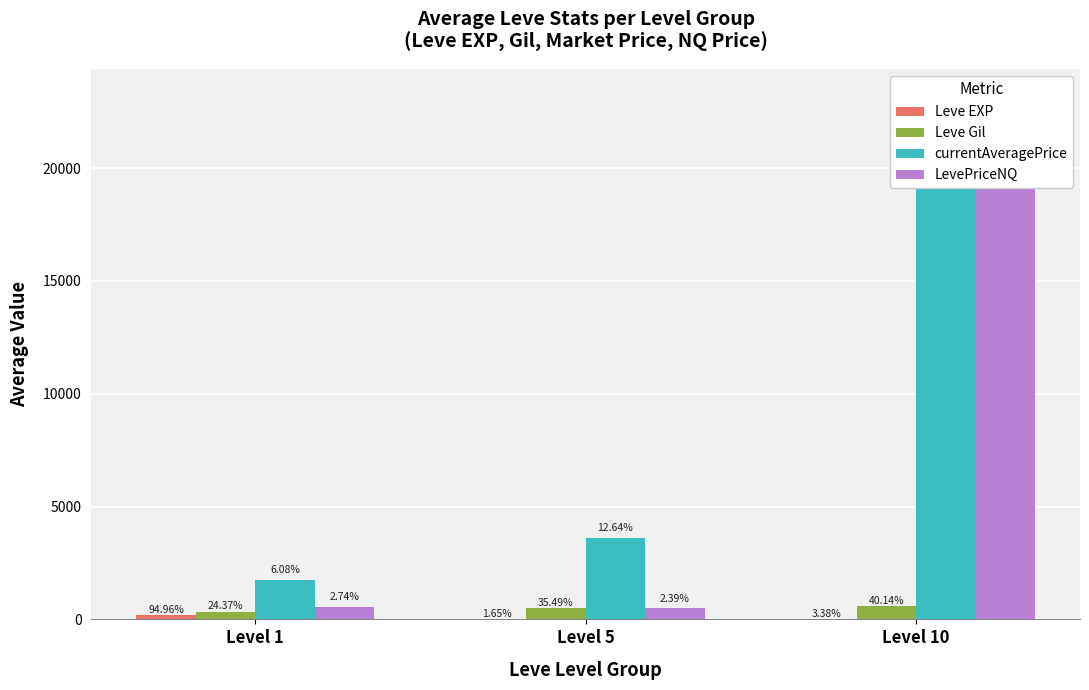

What is the value of the currentAveragePrice bar at the 2nd from the left?

3612.5